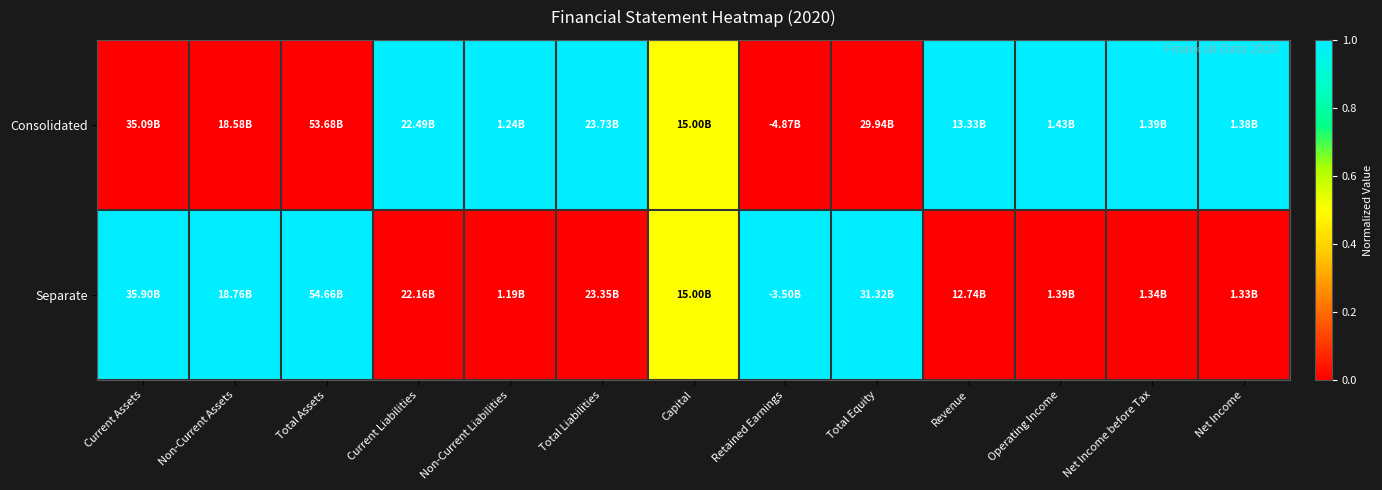

Which series has the widest spread of values?

Consolidated